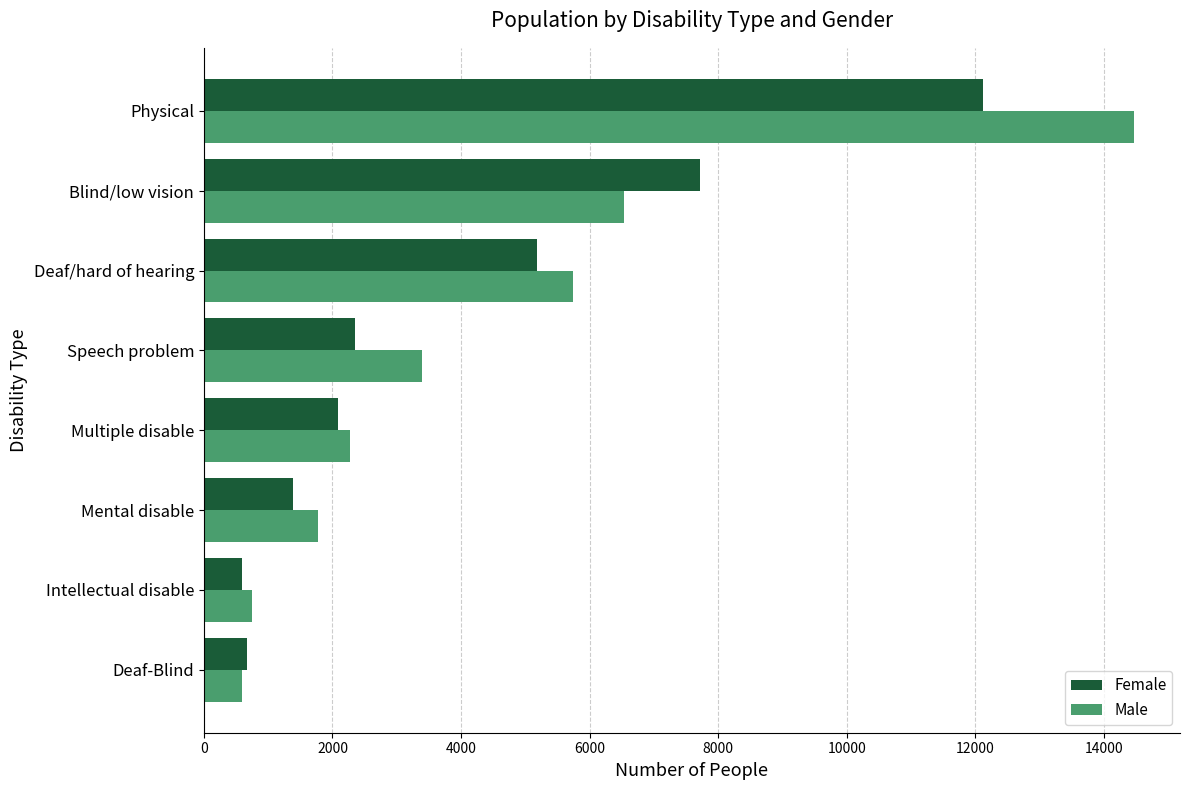

What is the sum of all Male values?

35517